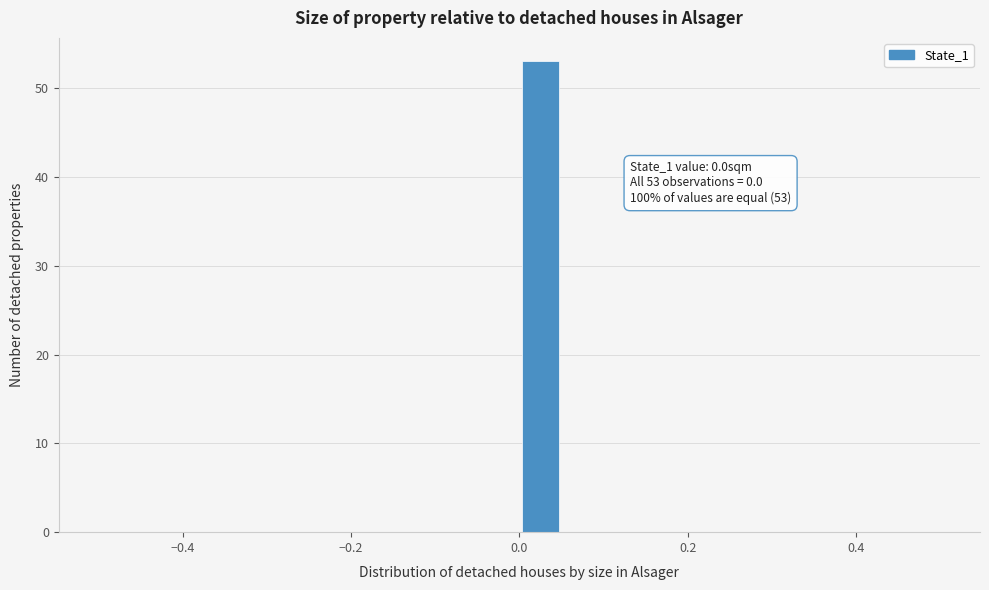

Read against the x-axis, roughly where is the centre of the tallest bar?

0.02